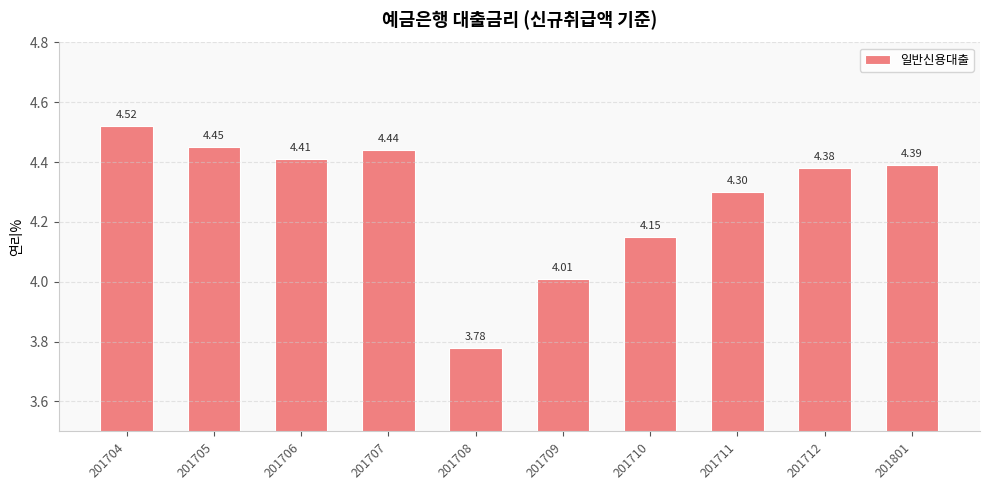

How many categories are shown in the chart?

10